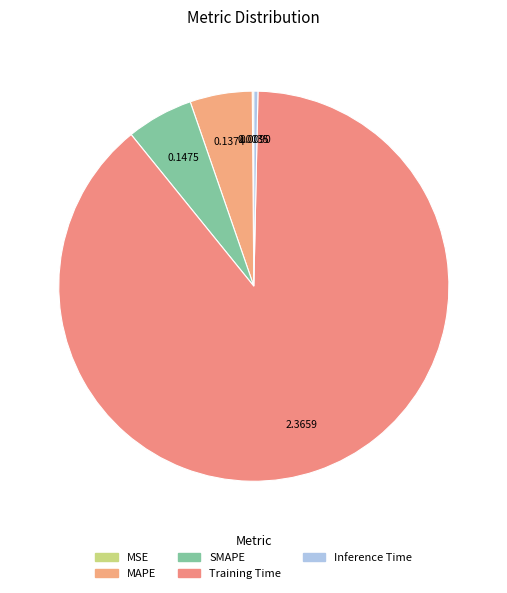

To the nearest percent, what is the combined percentage of Inference Time and SMAPE?

6%